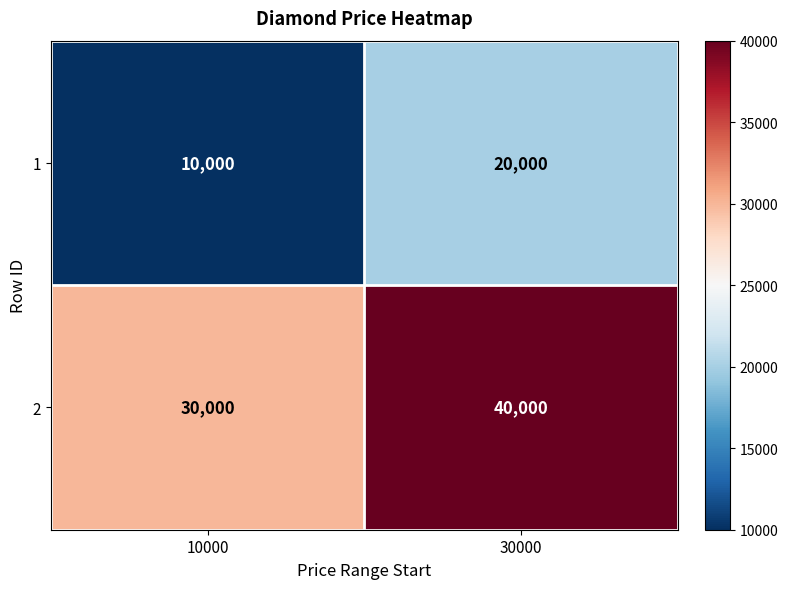

What is the spread (max minus min) of values at 30000?

20000